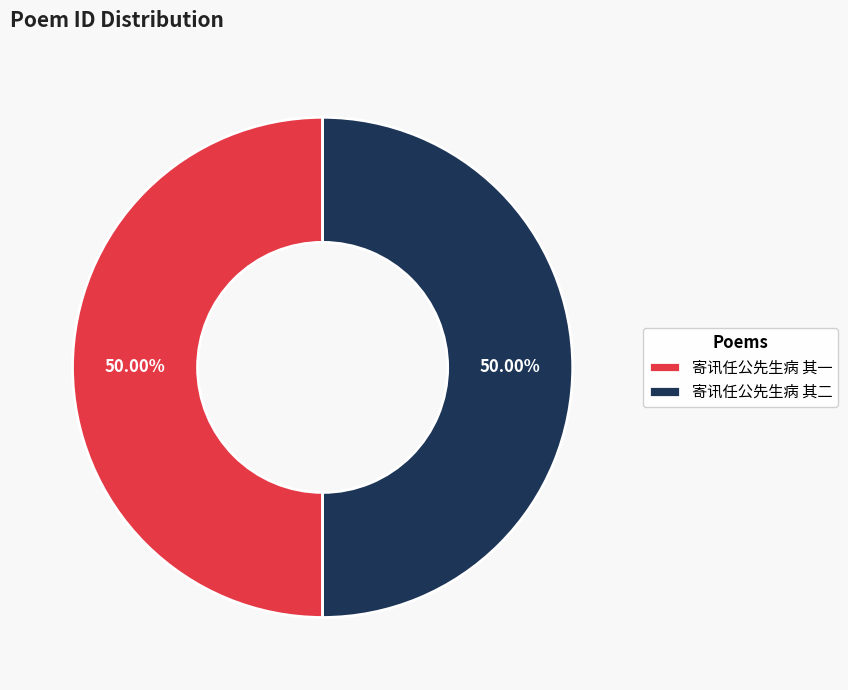

Combined, do 寄讯任公先生病 其一 and 寄讯任公先生病 其二 account for over 50%?

Yes